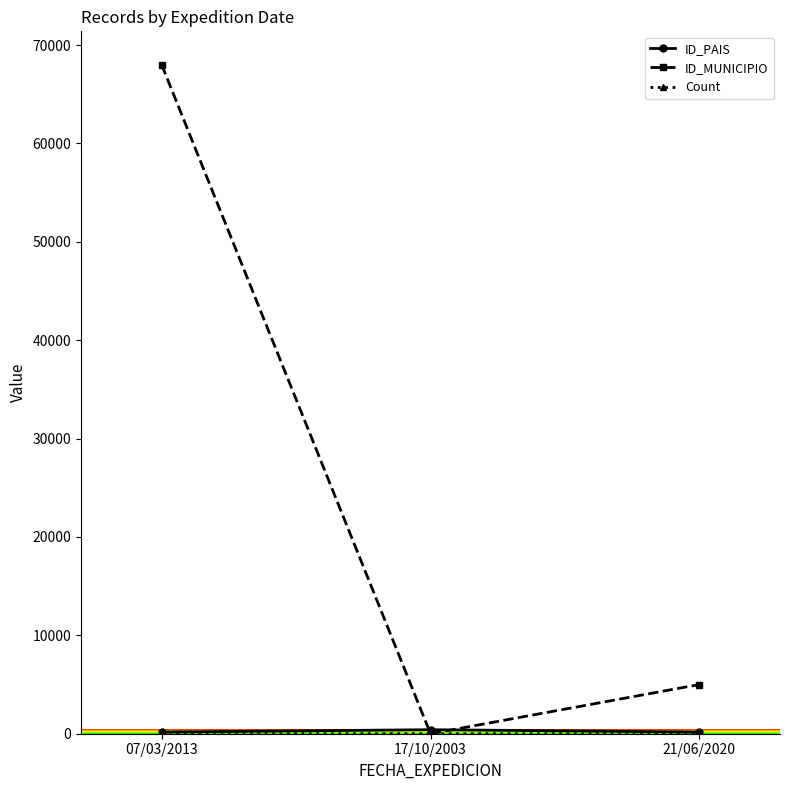

Between 07/03/2013 and 17/10/2003, which series saw the biggest shift?

ID_MUNICIPIO